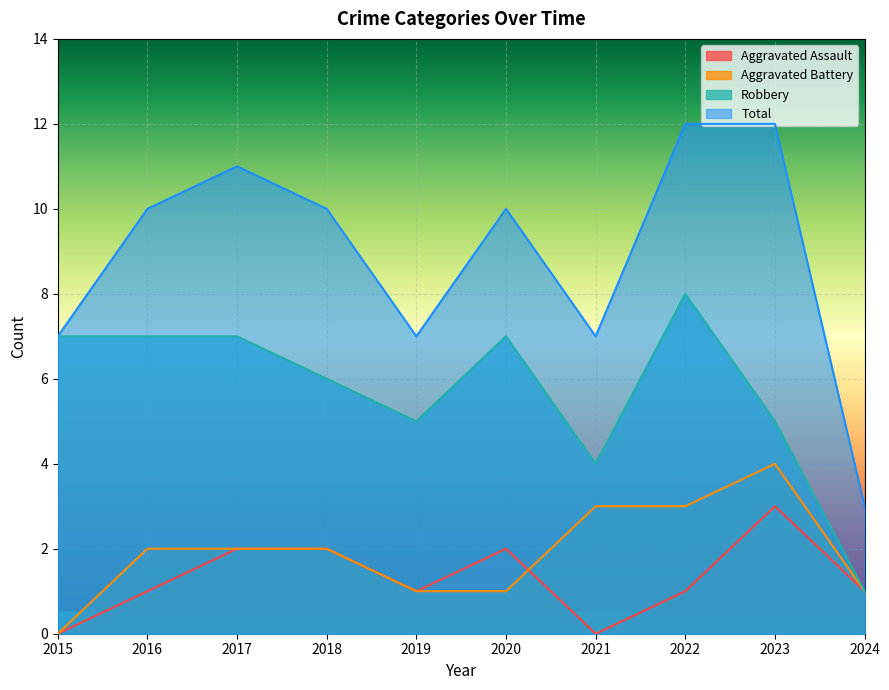

At how many categories does at least one series exceed 10?

3